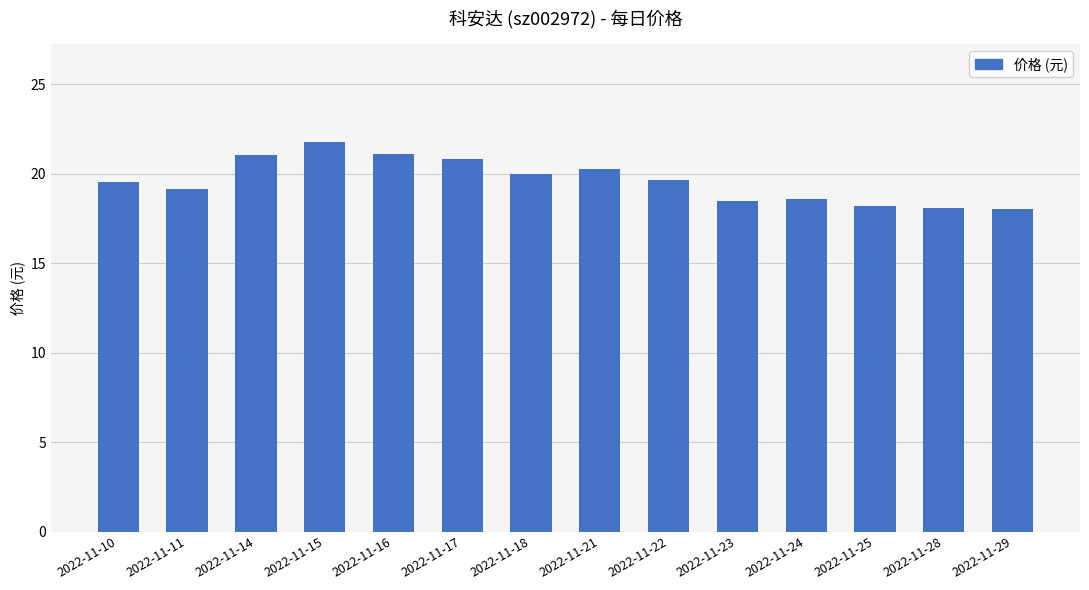

Count the number of values greater than 19.

9